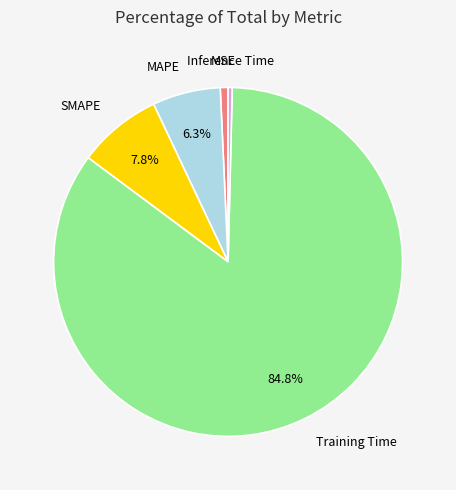

Does any single category account for the majority?

Yes